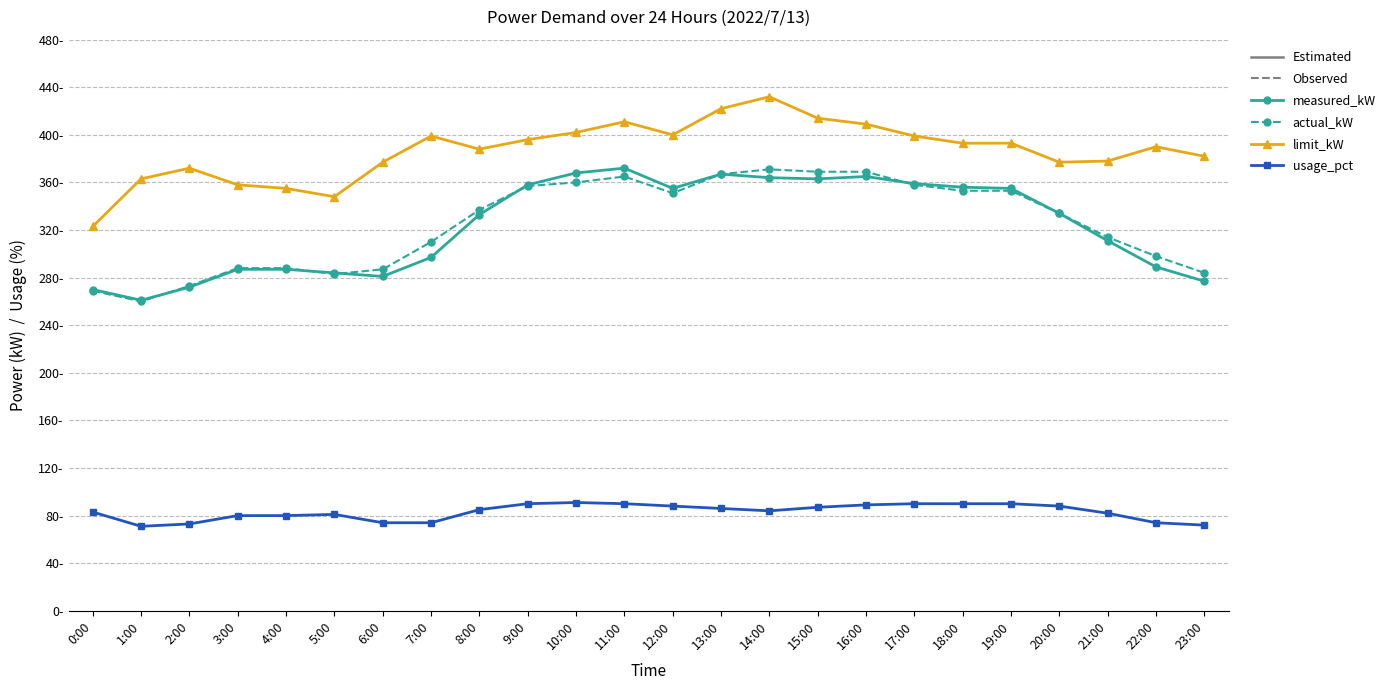

What is the average value of the usage_pct series?

83